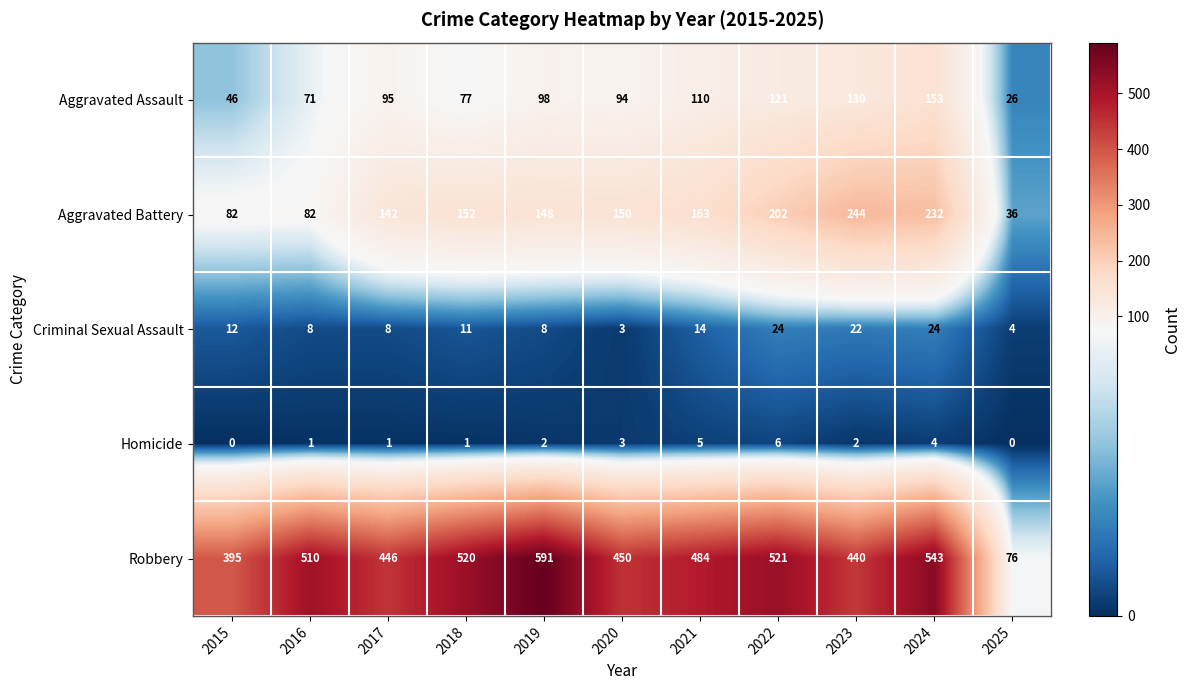

Which series has the largest total across all categories?

Robbery